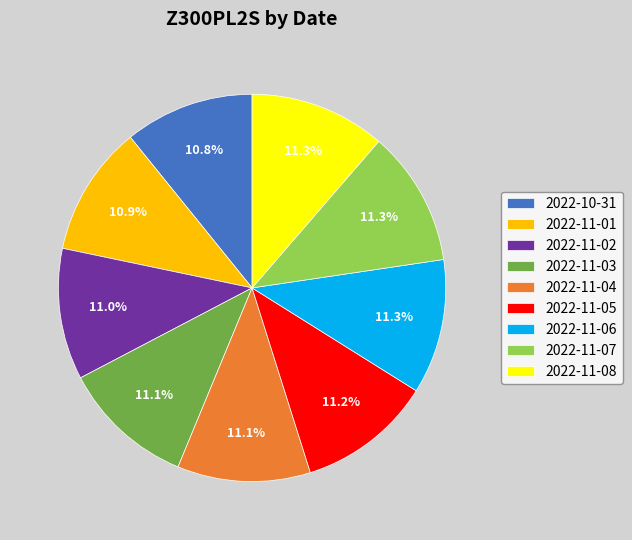

Count the number of slices in the pie.

9